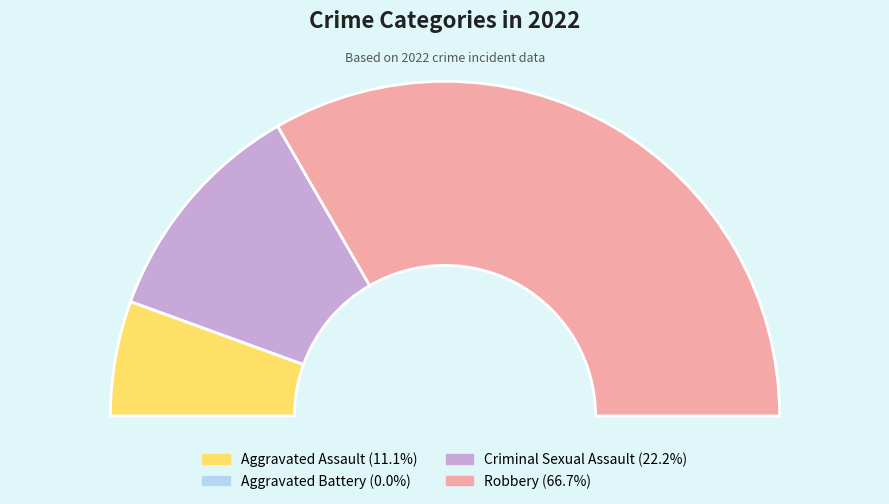

Rank the categories by value from highest to lowest.

Robbery, Criminal Sexual Assault, Aggravated Assault, Aggravated Battery